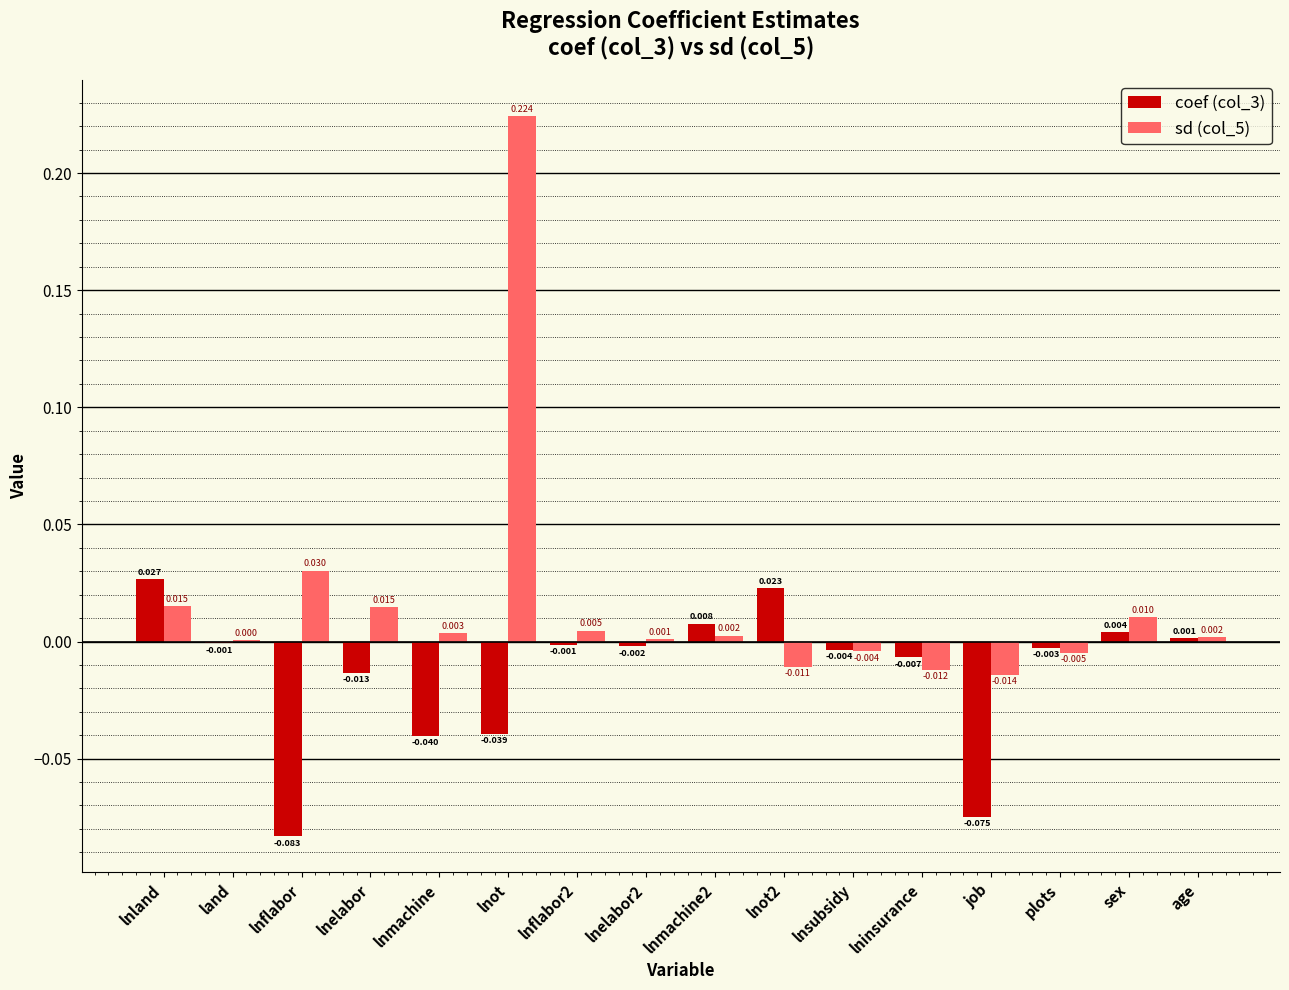

At which label does sd (col_5) first exceed 0?

lnland